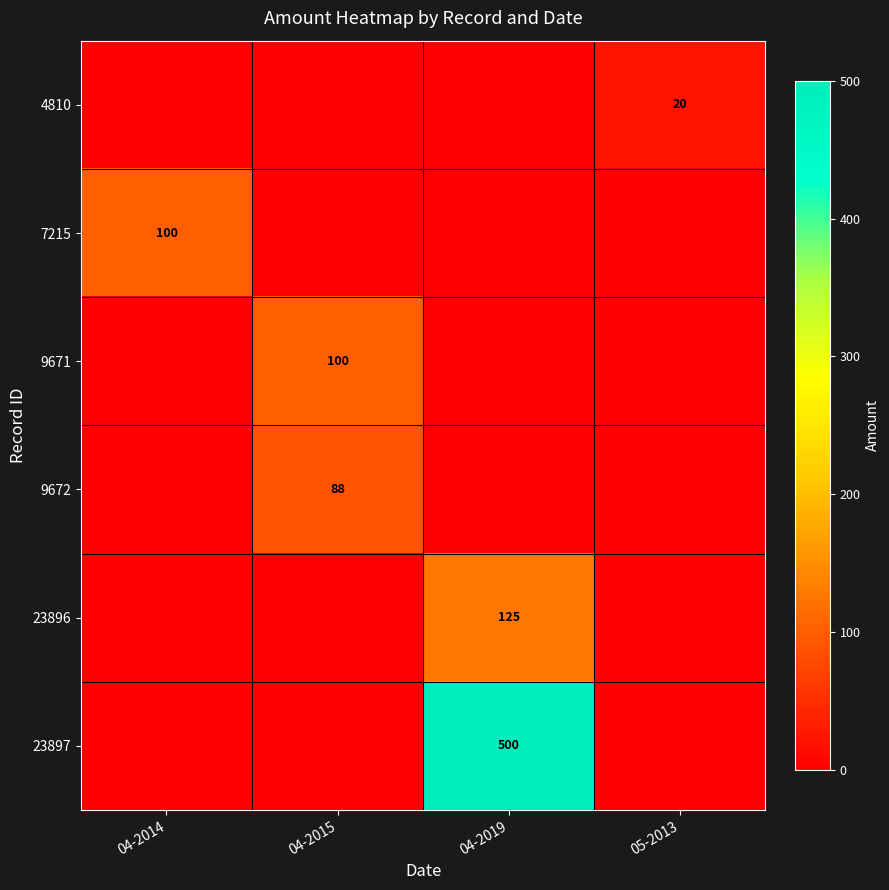

Is it true that 9672 equals 88 at 04-2015?

True